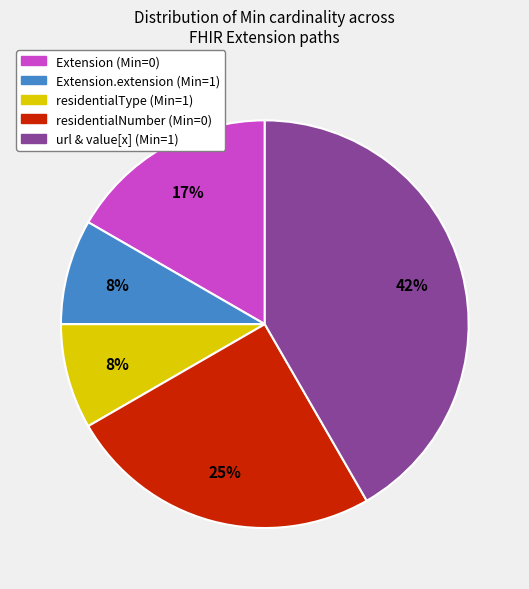

Is there a majority slice in this chart?

No